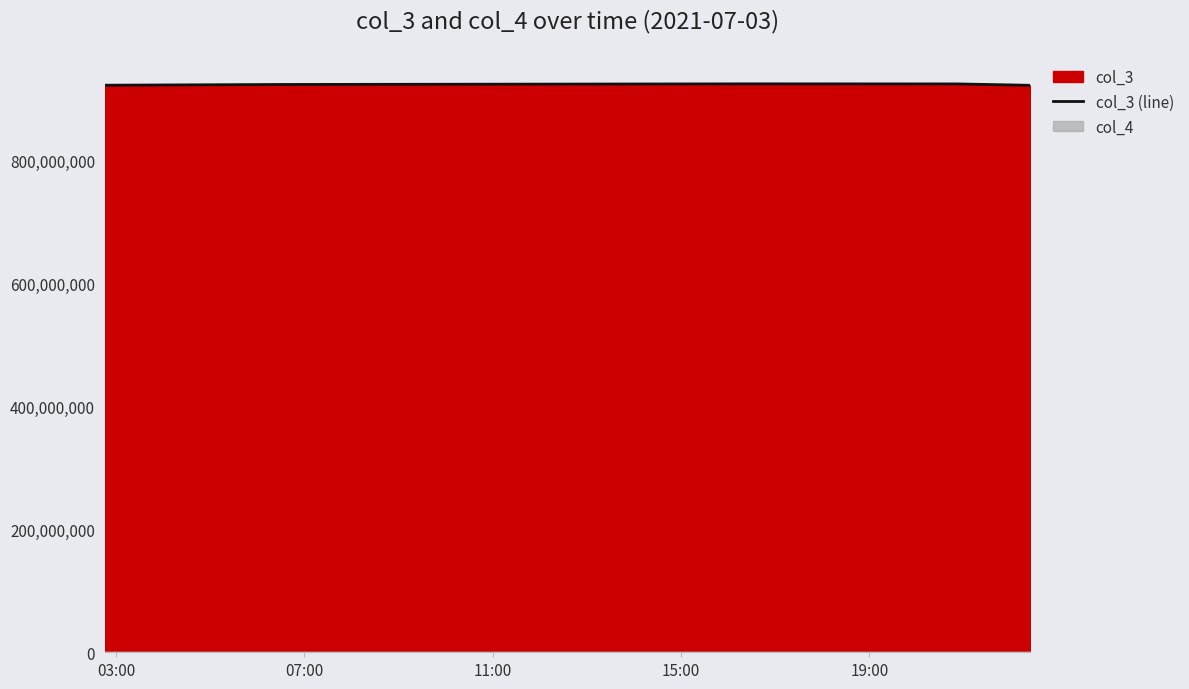

How many data points does each series have?

5